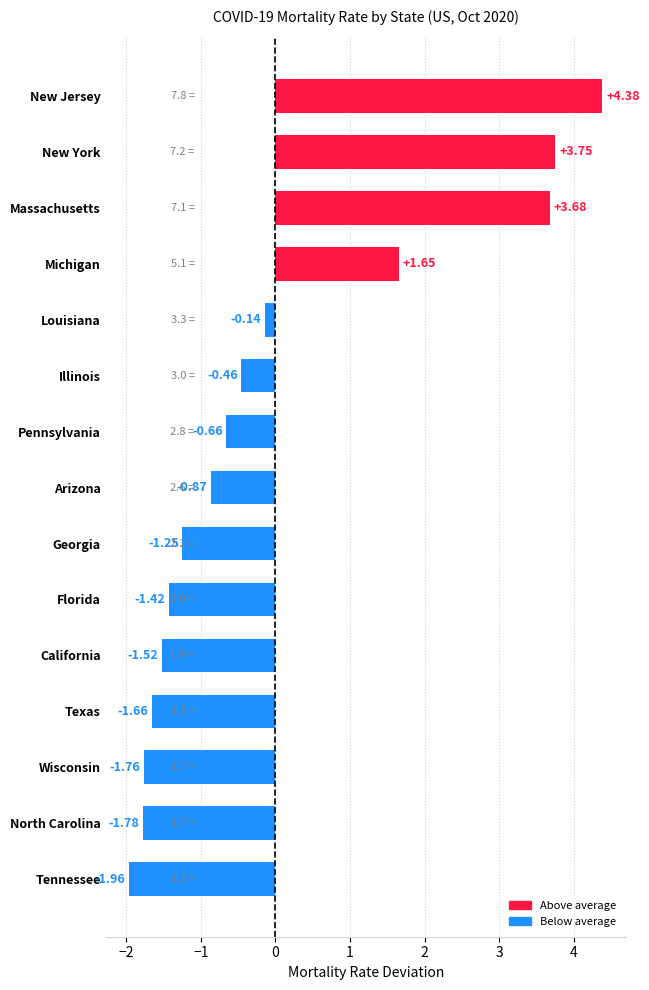

What is the difference between the maximum and second lowest values?

6.2